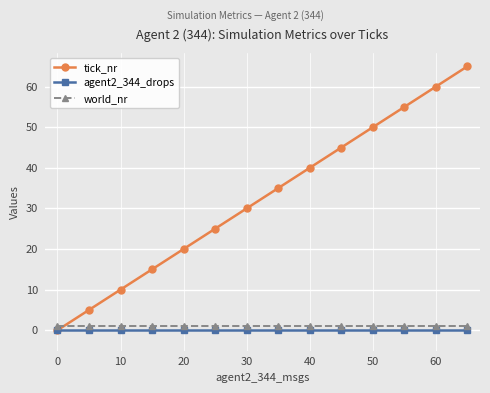

What is the maximum value shown in the chart?

65